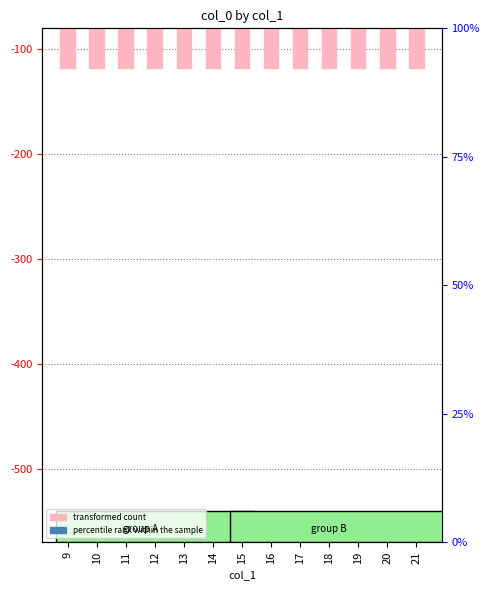

Which category has the lowest value across all series?

9